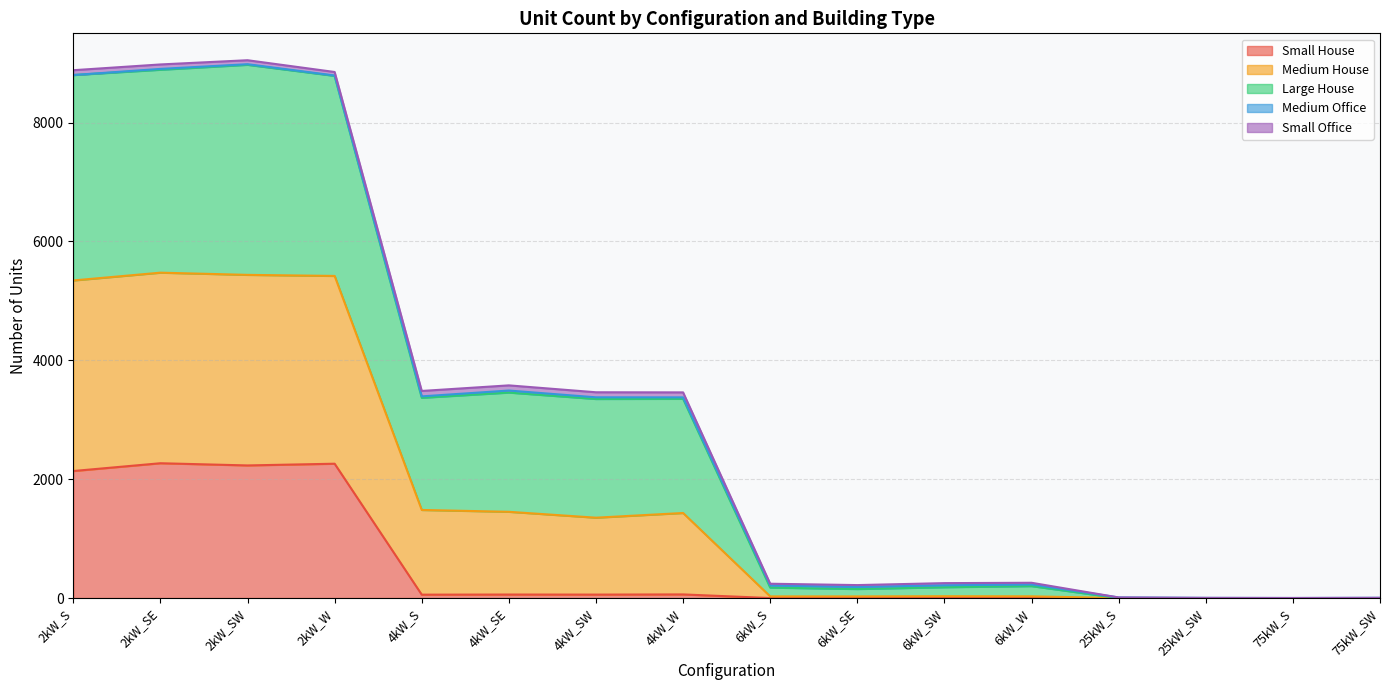

Does the chart display data point markers on the line(s)?

No